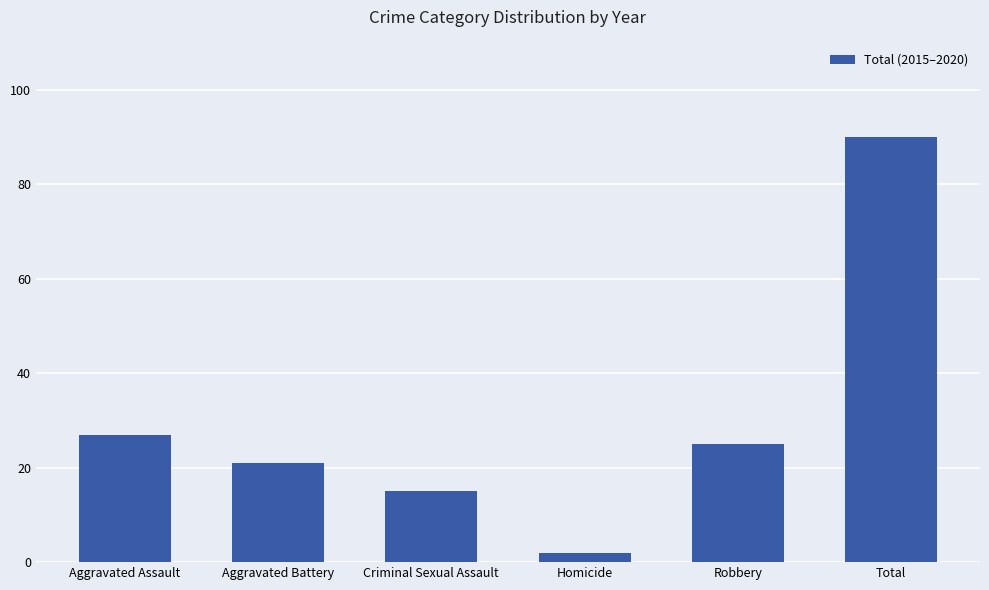

The value at Criminal Sexual Assault is 26. True or false?

False